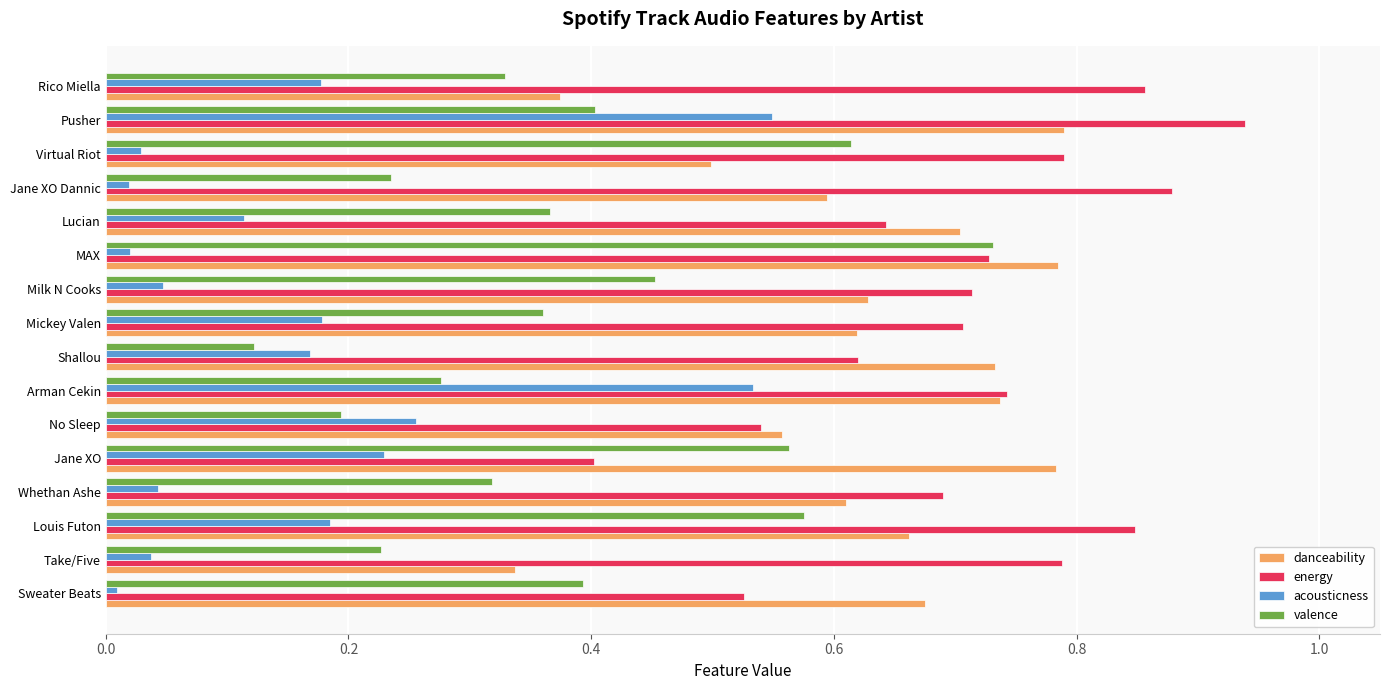

Is it true that valence equals 0.6 at Jane XO?

True